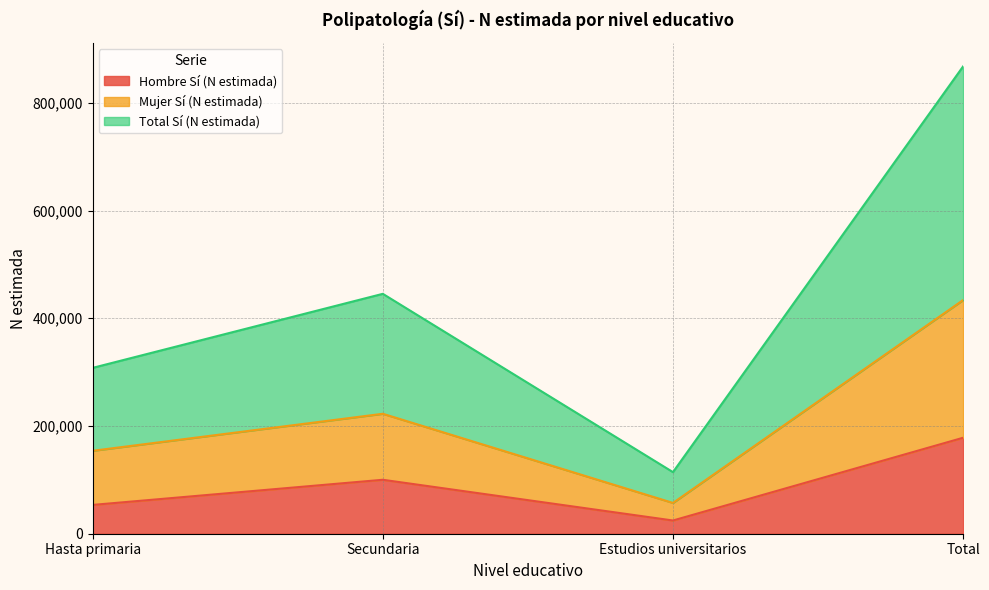

Reading left to right, what are the values for Hombre Sí (N estimada)?

53471	100155	24544	178170